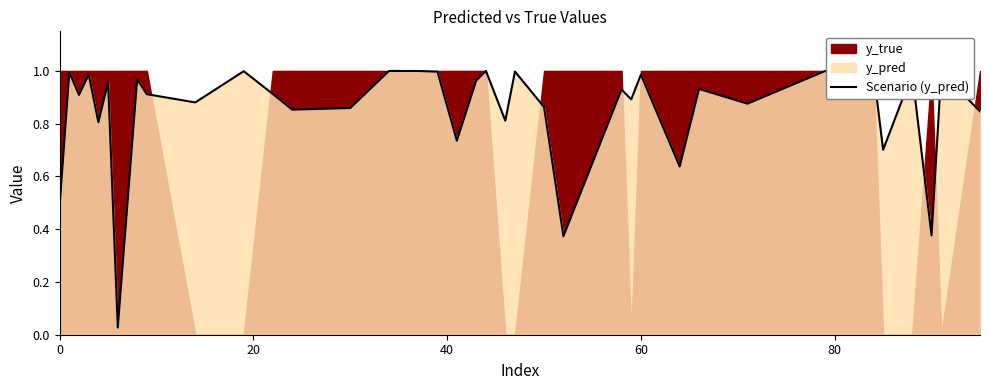

Is it true that the value at 80 is 1.3?

False